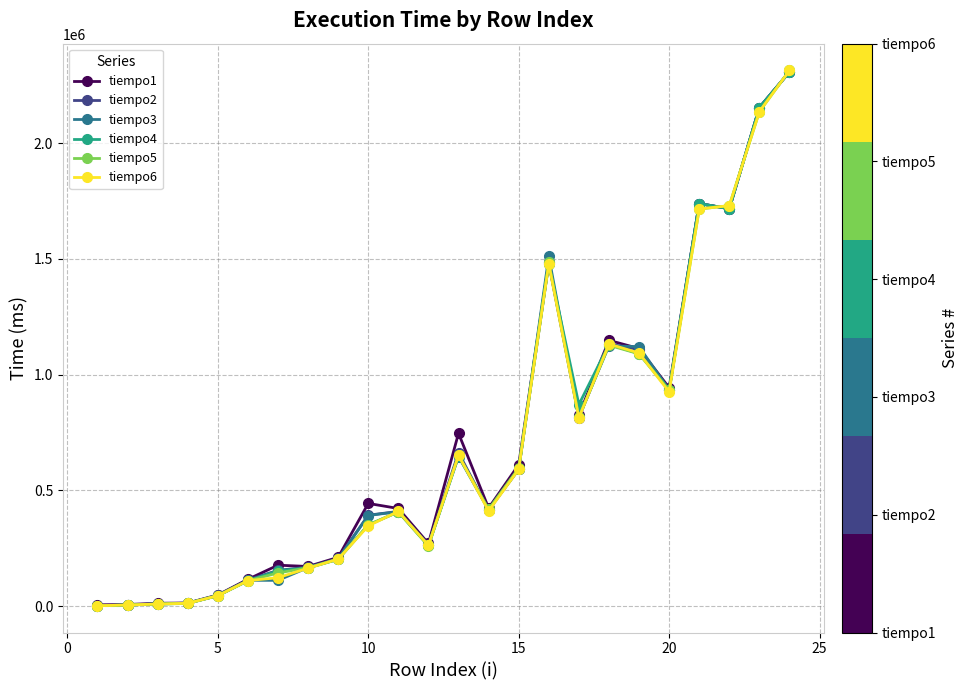

True or false: tiempo4 and tiempo2 cross at least once.

True